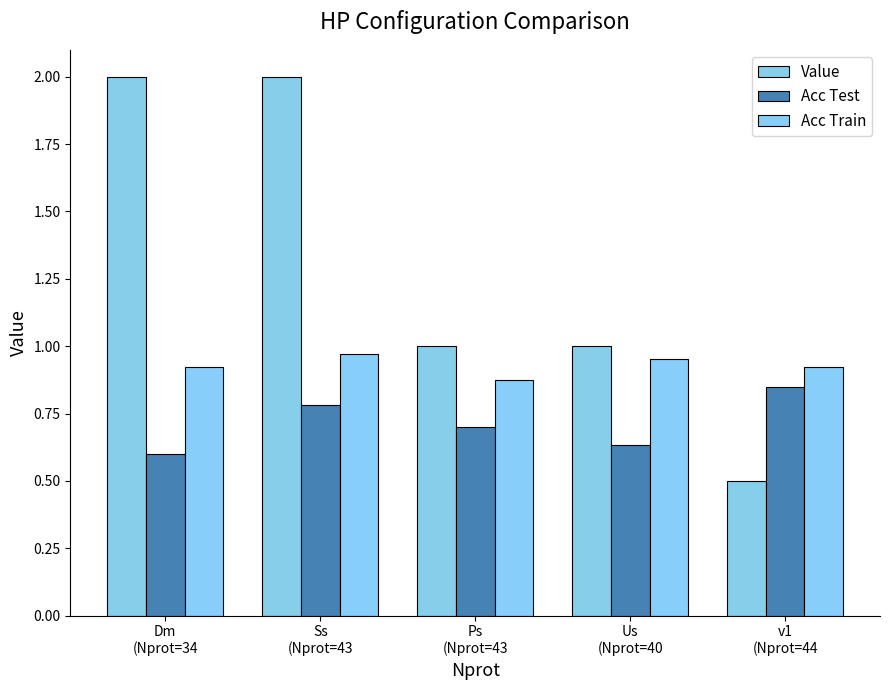

What is the sum of the Acc Train values at v1
(Nprot=44 and Us
(Nprot=40?

1.9